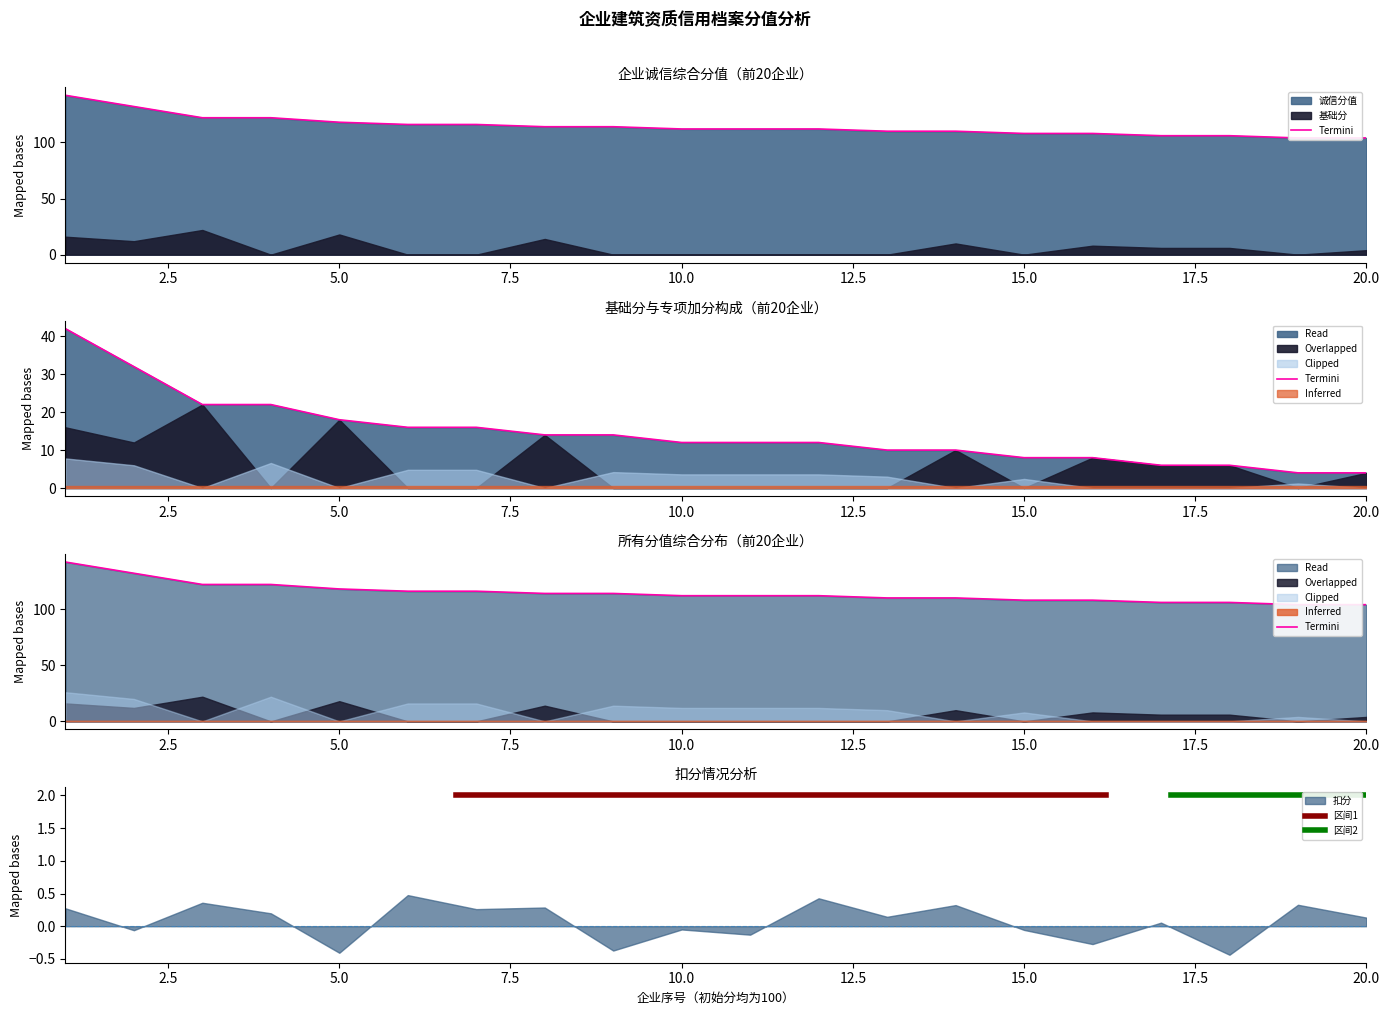

Read the 诚信分值 value at 100, to the nearest 10.

110